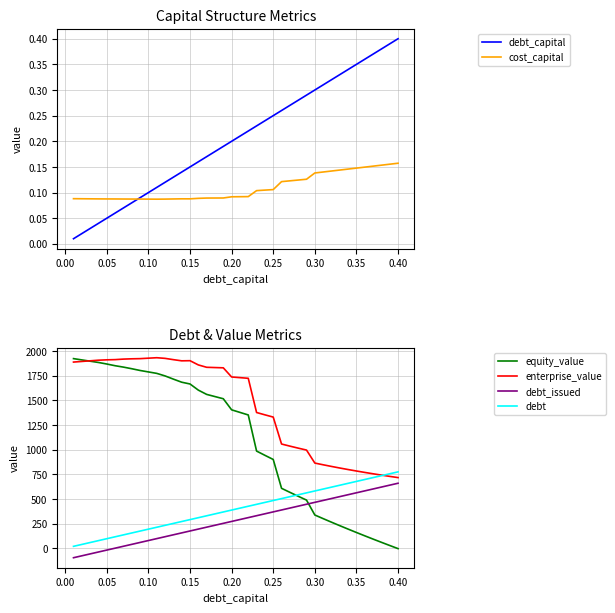

At how many categories does at least one series exceed 213?

40